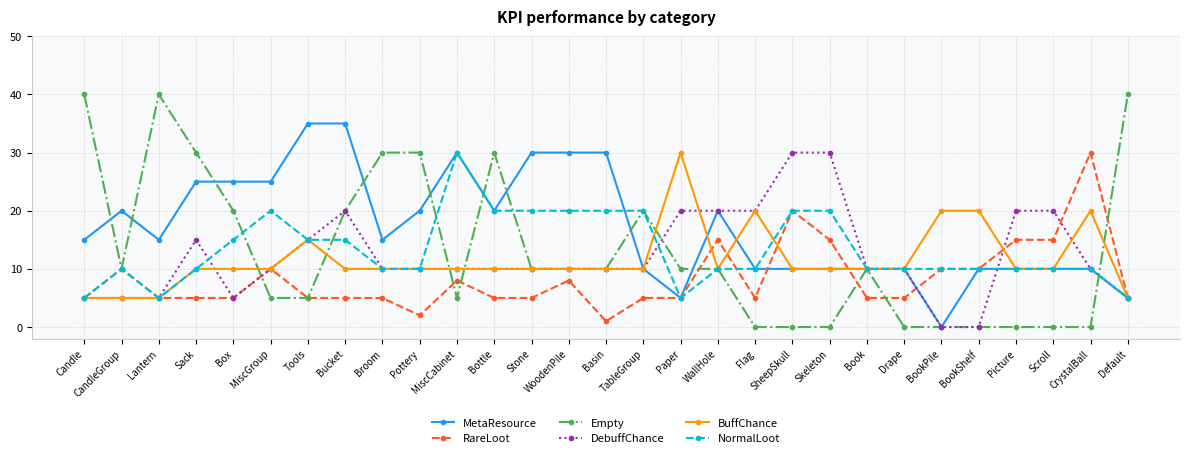

The BuffChance series shows 14 at Bottle. True or false?

False